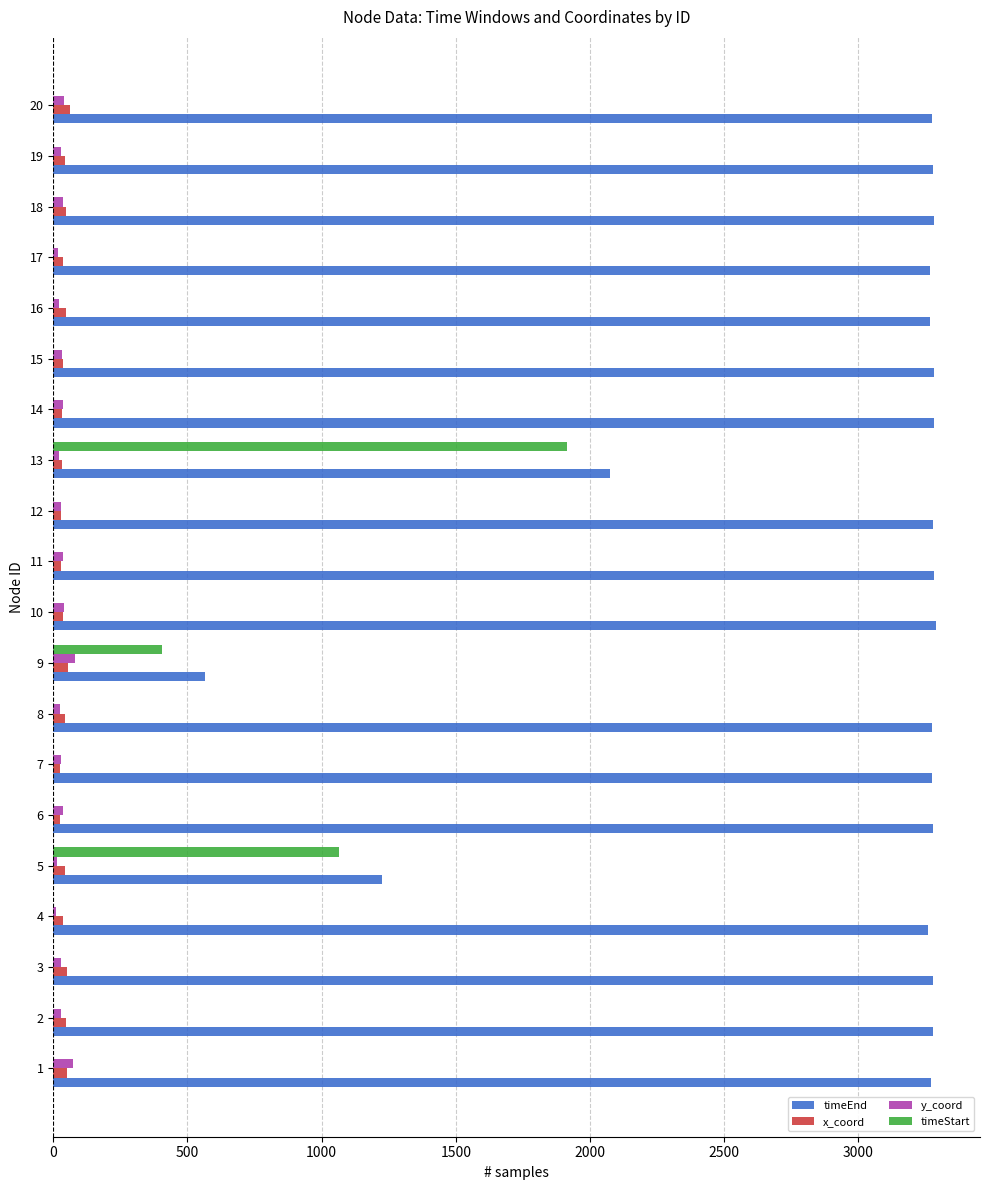

The value of timeEnd at 20 is 1108. True or false?

False